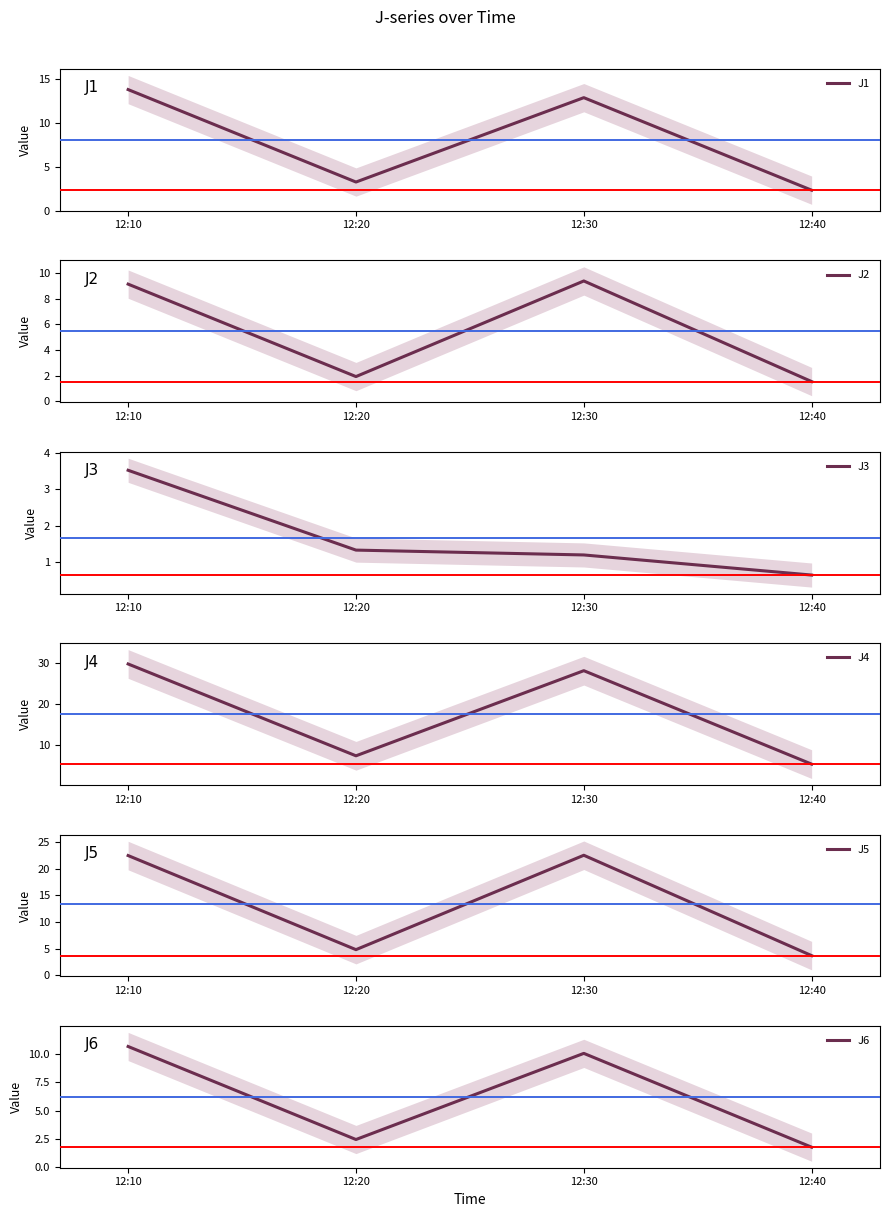

What is the difference between the maximum and minimum values in the J3 series?

2.9